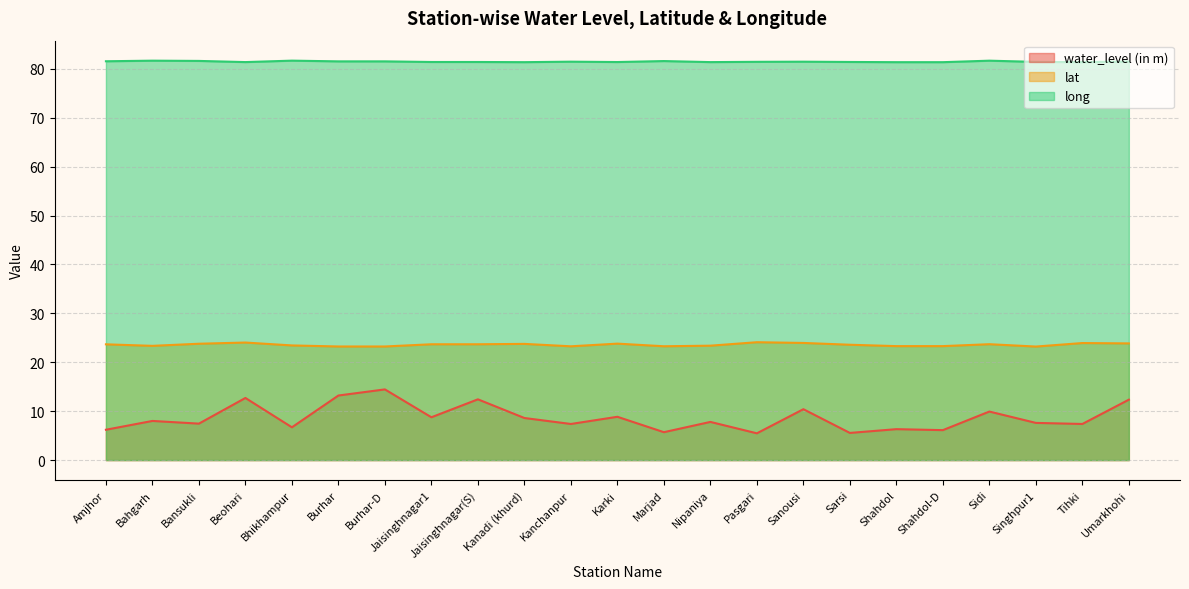

What is the lowest value of the long series?

81.4